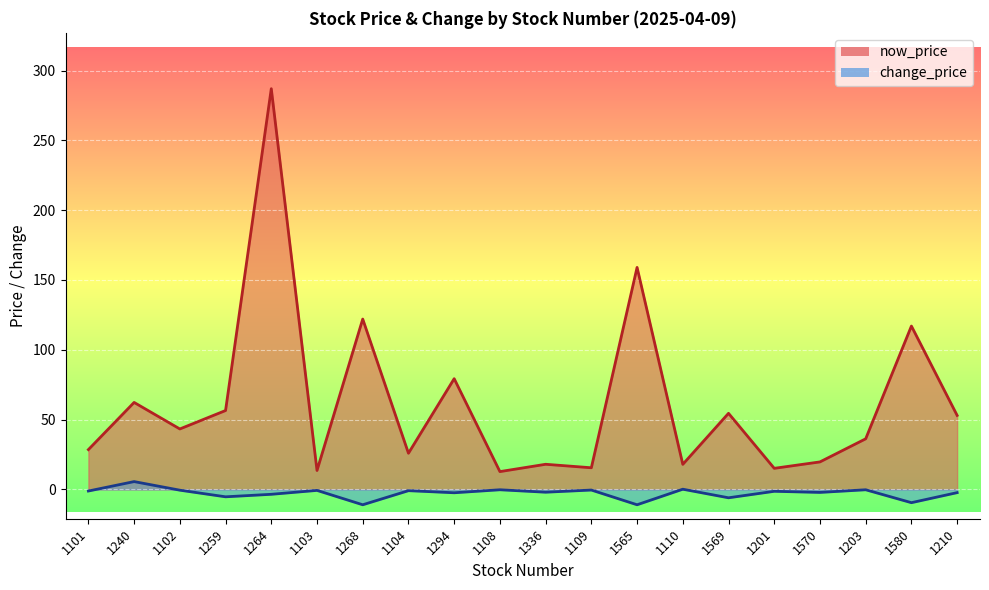

The avg_change_price series shows -6.3 at 1565. True or false?

False